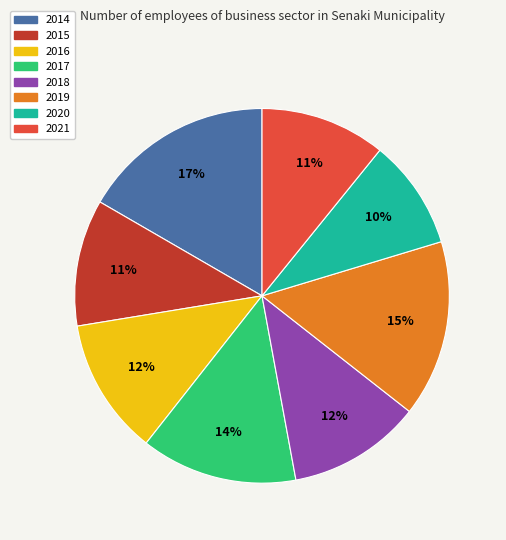

To the nearest percent, what is the combined percentage of 2014 and 2018?

28%